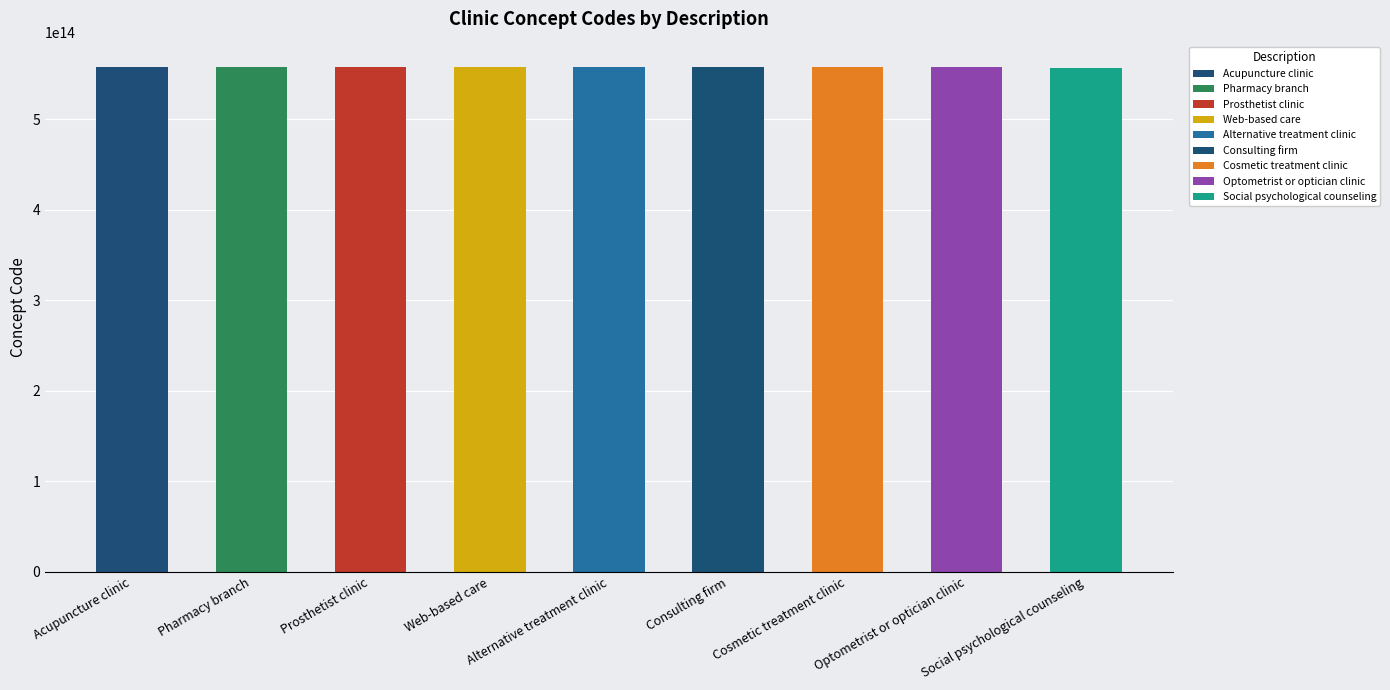

What position from the left is Social psychological counseling?

9